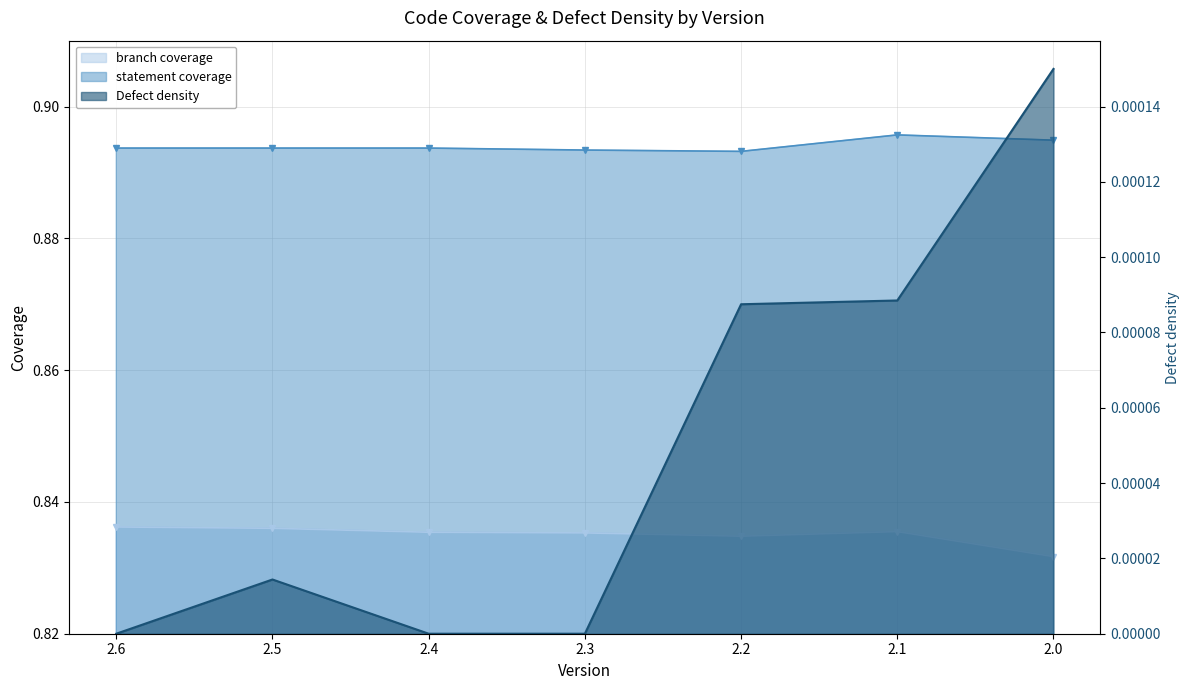

At which category is the sum across all series the highest?

2.1